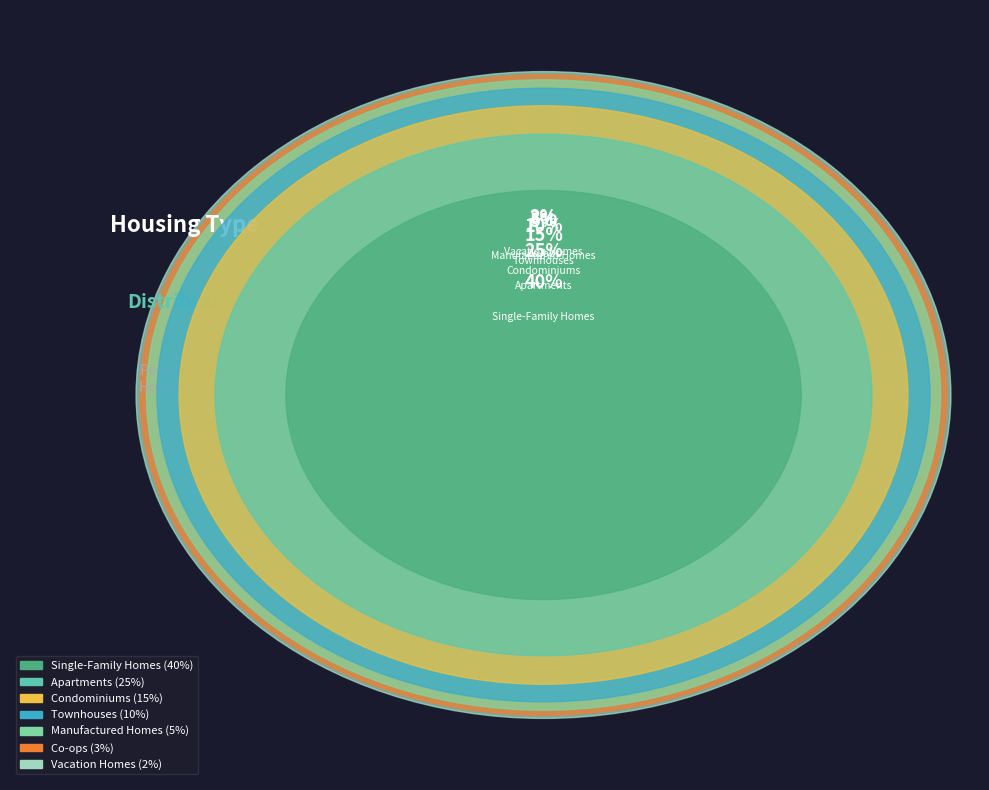

What percentage is the Manufactured Homes slice, to the nearest percent?

5%